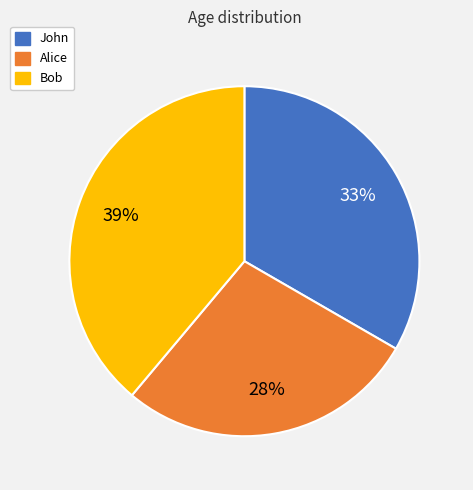

To the nearest percent, what is the difference between the largest and smallest slice percentages?

11%